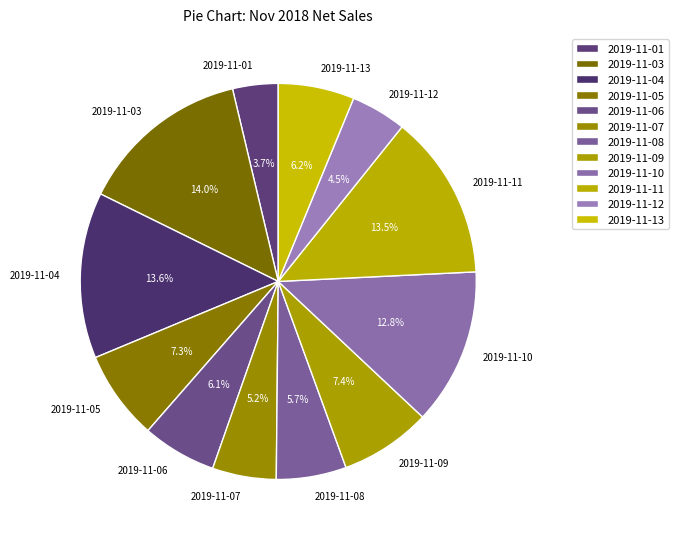

To the nearest percent, what is the combined percentage of 2019-11-08 and 2019-11-12?

10%